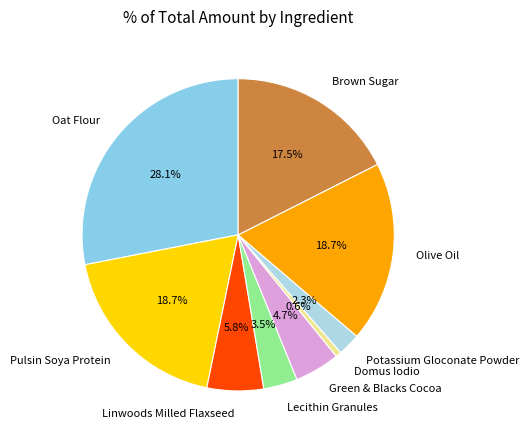

To the nearest percent, what is the combined percentage of Green & Blacks Cocoa and Brown Sugar?

22%